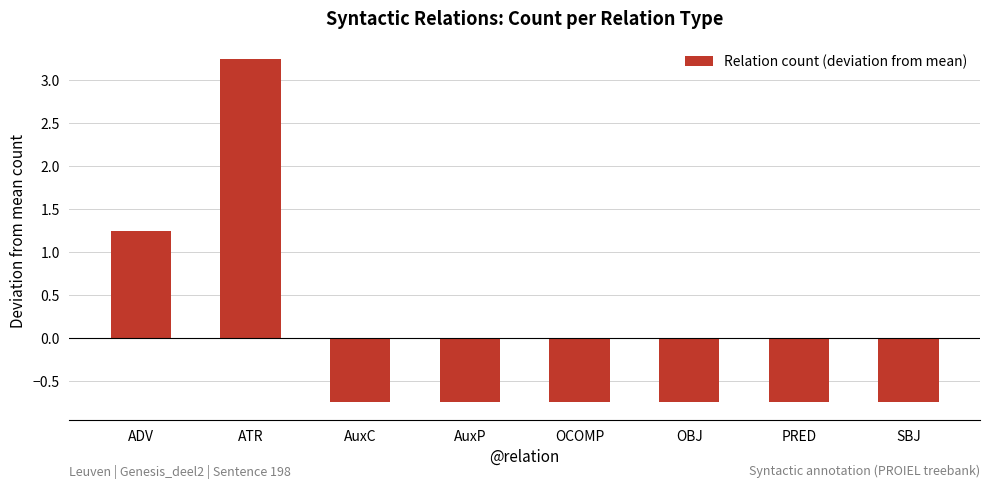

True or false: the data shows -1.3 at OCOMP.

False